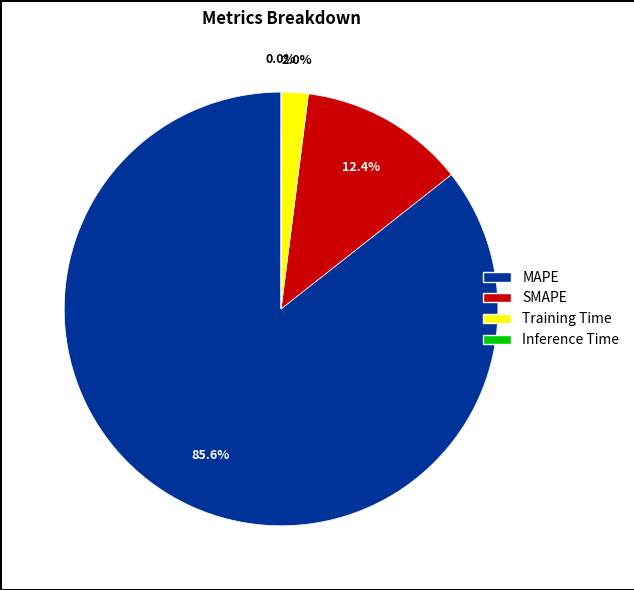

To the nearest percent, what is the average slice percentage?

25%